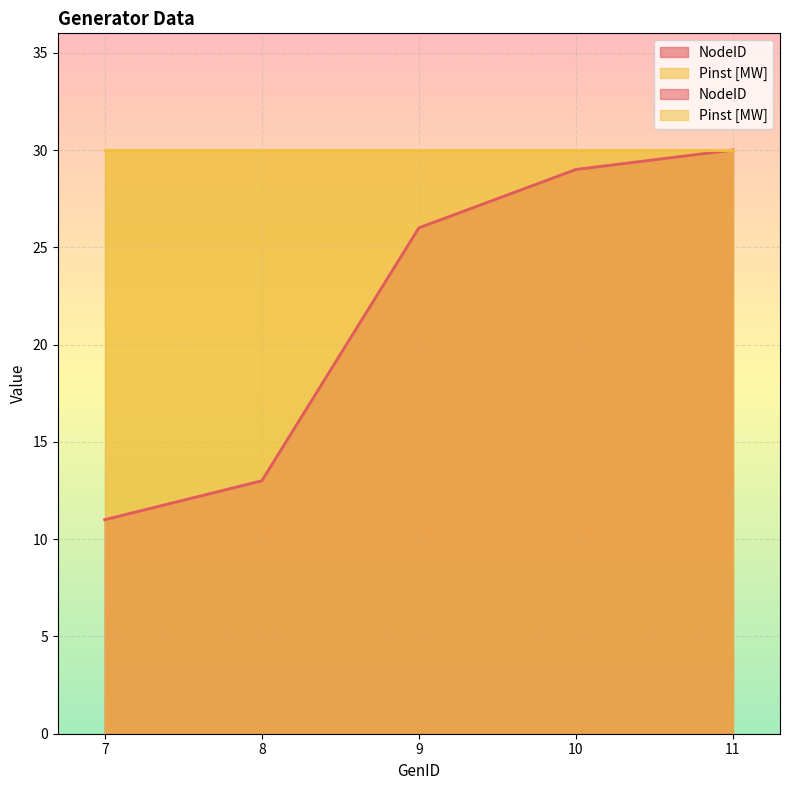

What is the value of the 3rd point from the left?

26